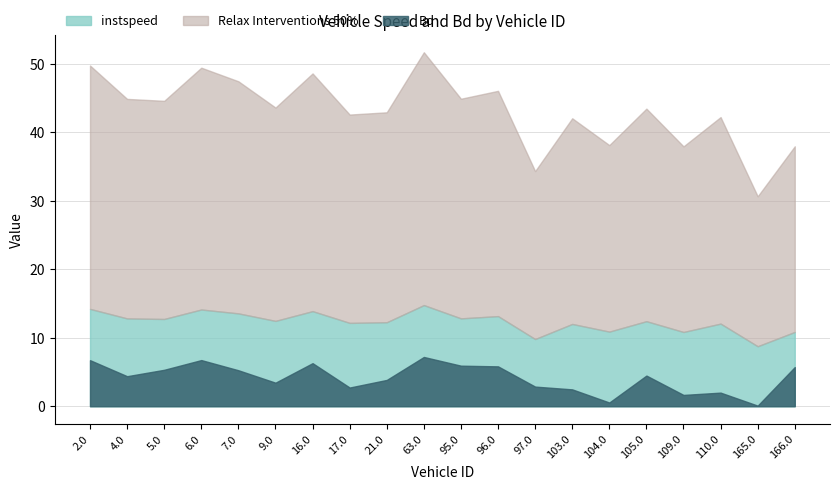

What is the label of the 20th point from the left?

166.0